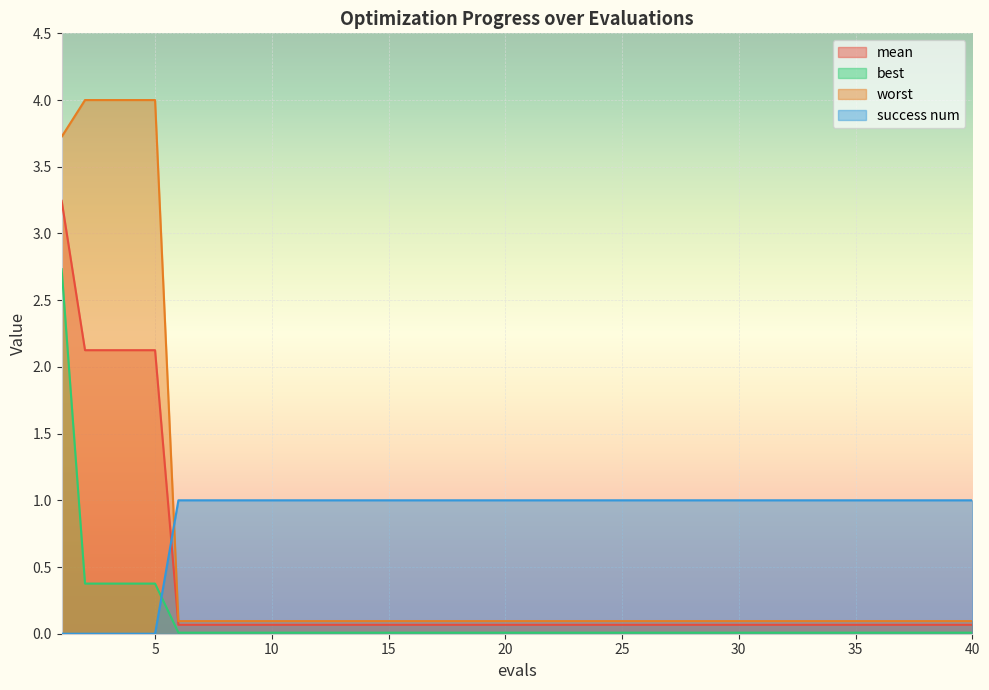

List the series in order of their peak value, lowest first.

success num, best, mean, worst